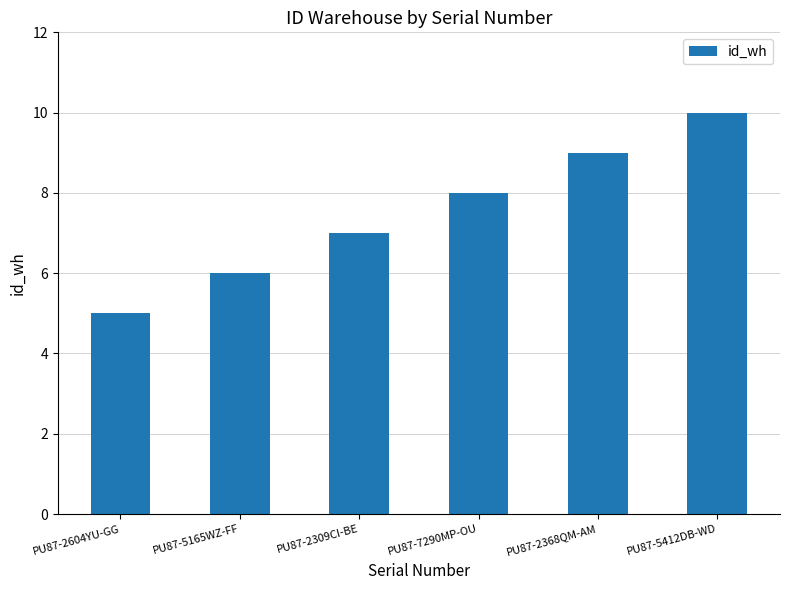

What is the change in value from PU87-2309CI-BE to PU87-5412DB-WD?

+3